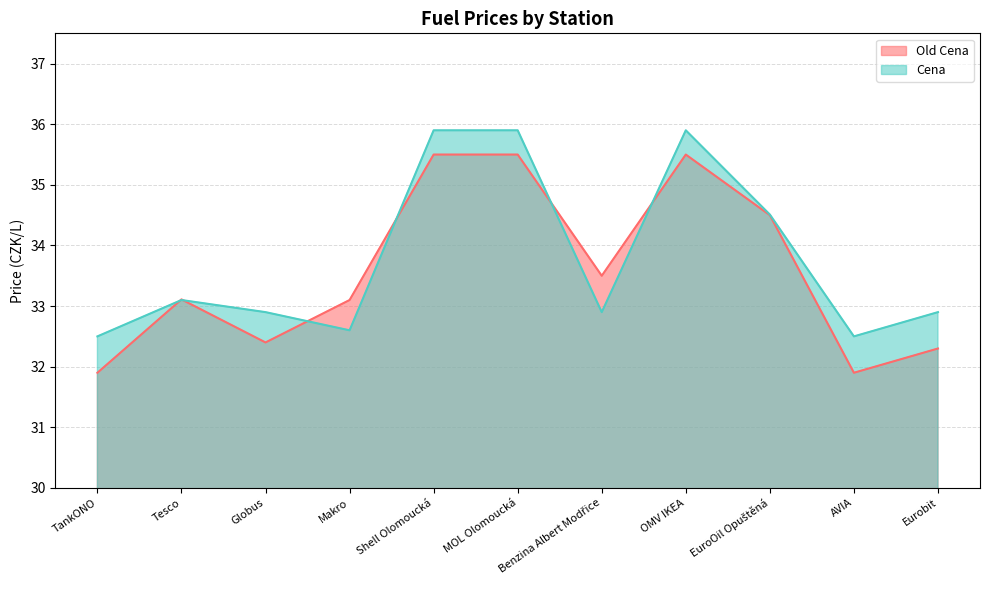

True or false: Cena and Old Cena cross at least once.

True